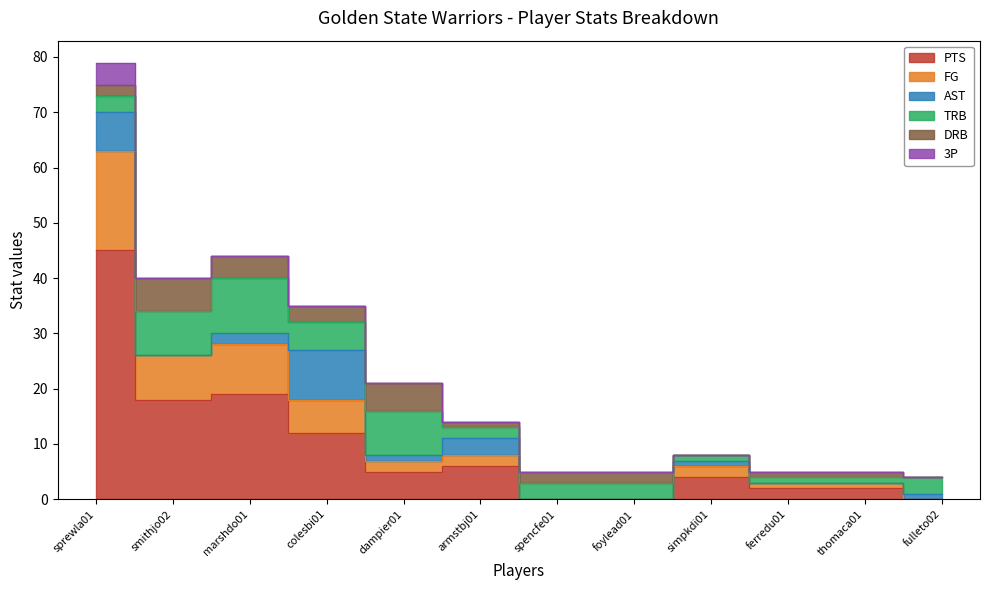

Reading left to right, transcribe all the data shown in this chart.

PTS: 45	18	19	12	5	6	0	0	4	2	2	0
FG: 18	8	9	6	2	2	0	0	2	1	1	0
AST: 7	0	2	9	1	3	0	0	1	0	0	1
TRB: 3	8	10	5	8	2	3	3	1	1	1	3
DRB: 2	6	4	3	5	1	2	2	0	1	1	0
3P: 4	0	0	0	0	0	0	0	0	0	0	0